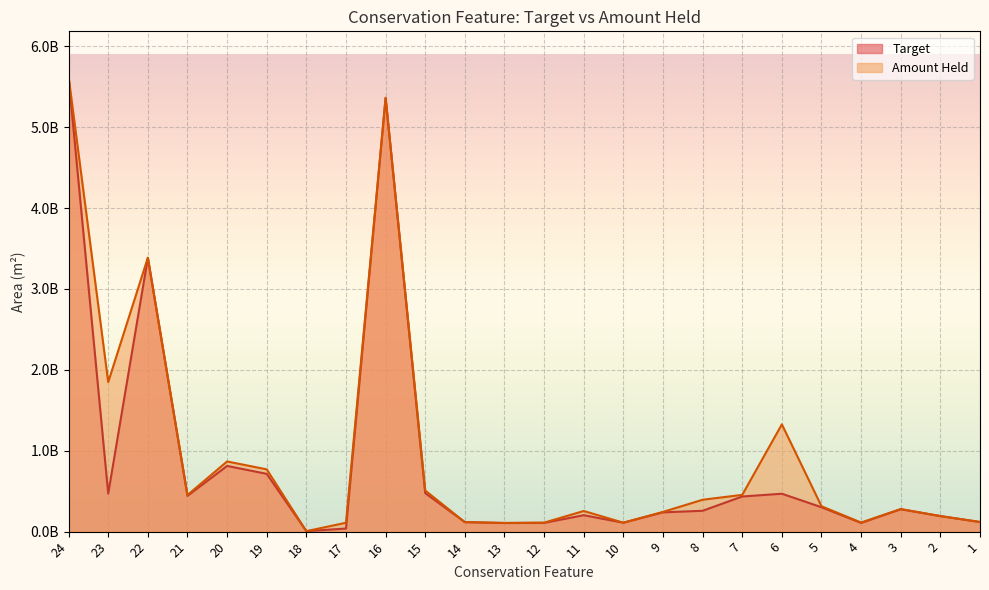

The Target series shows 180293053.7 at 7. True or false?

False